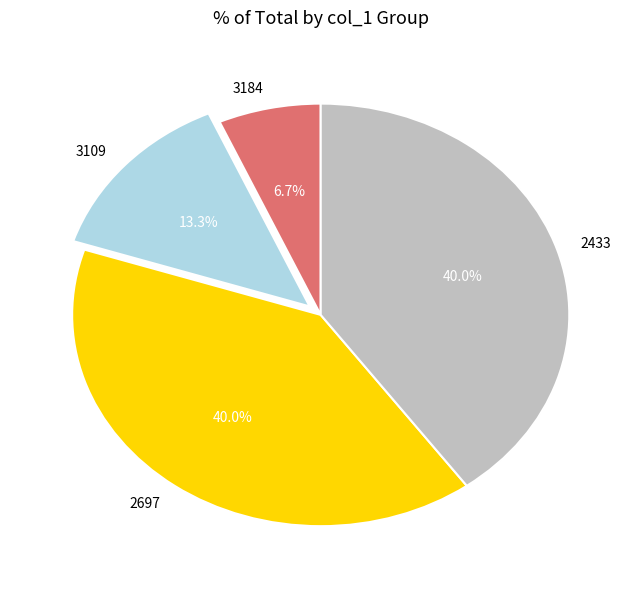

Is there any slice that represents more than half of the pie?

No